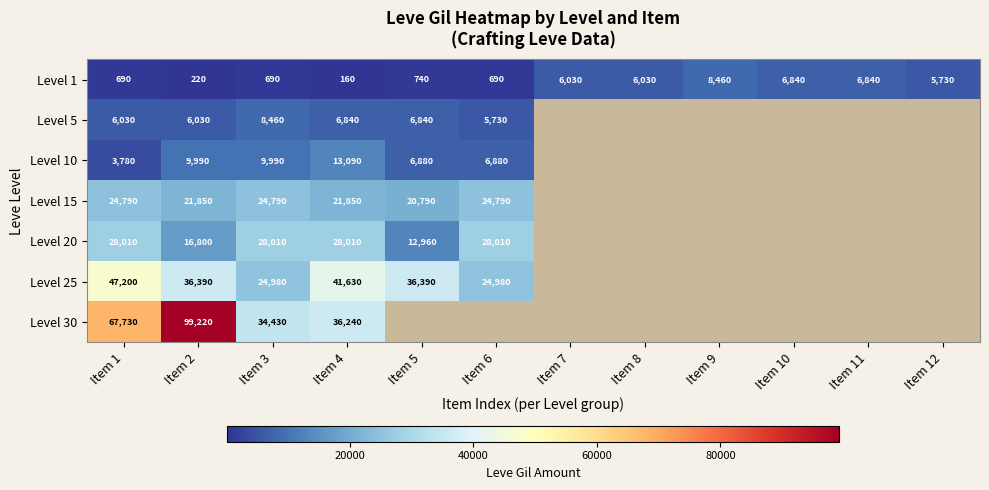

Rank the series at Item 2 from lowest to highest value.

Level 1, Level 5, Level 10, Level 20, Level 15, Level 25, Level 30